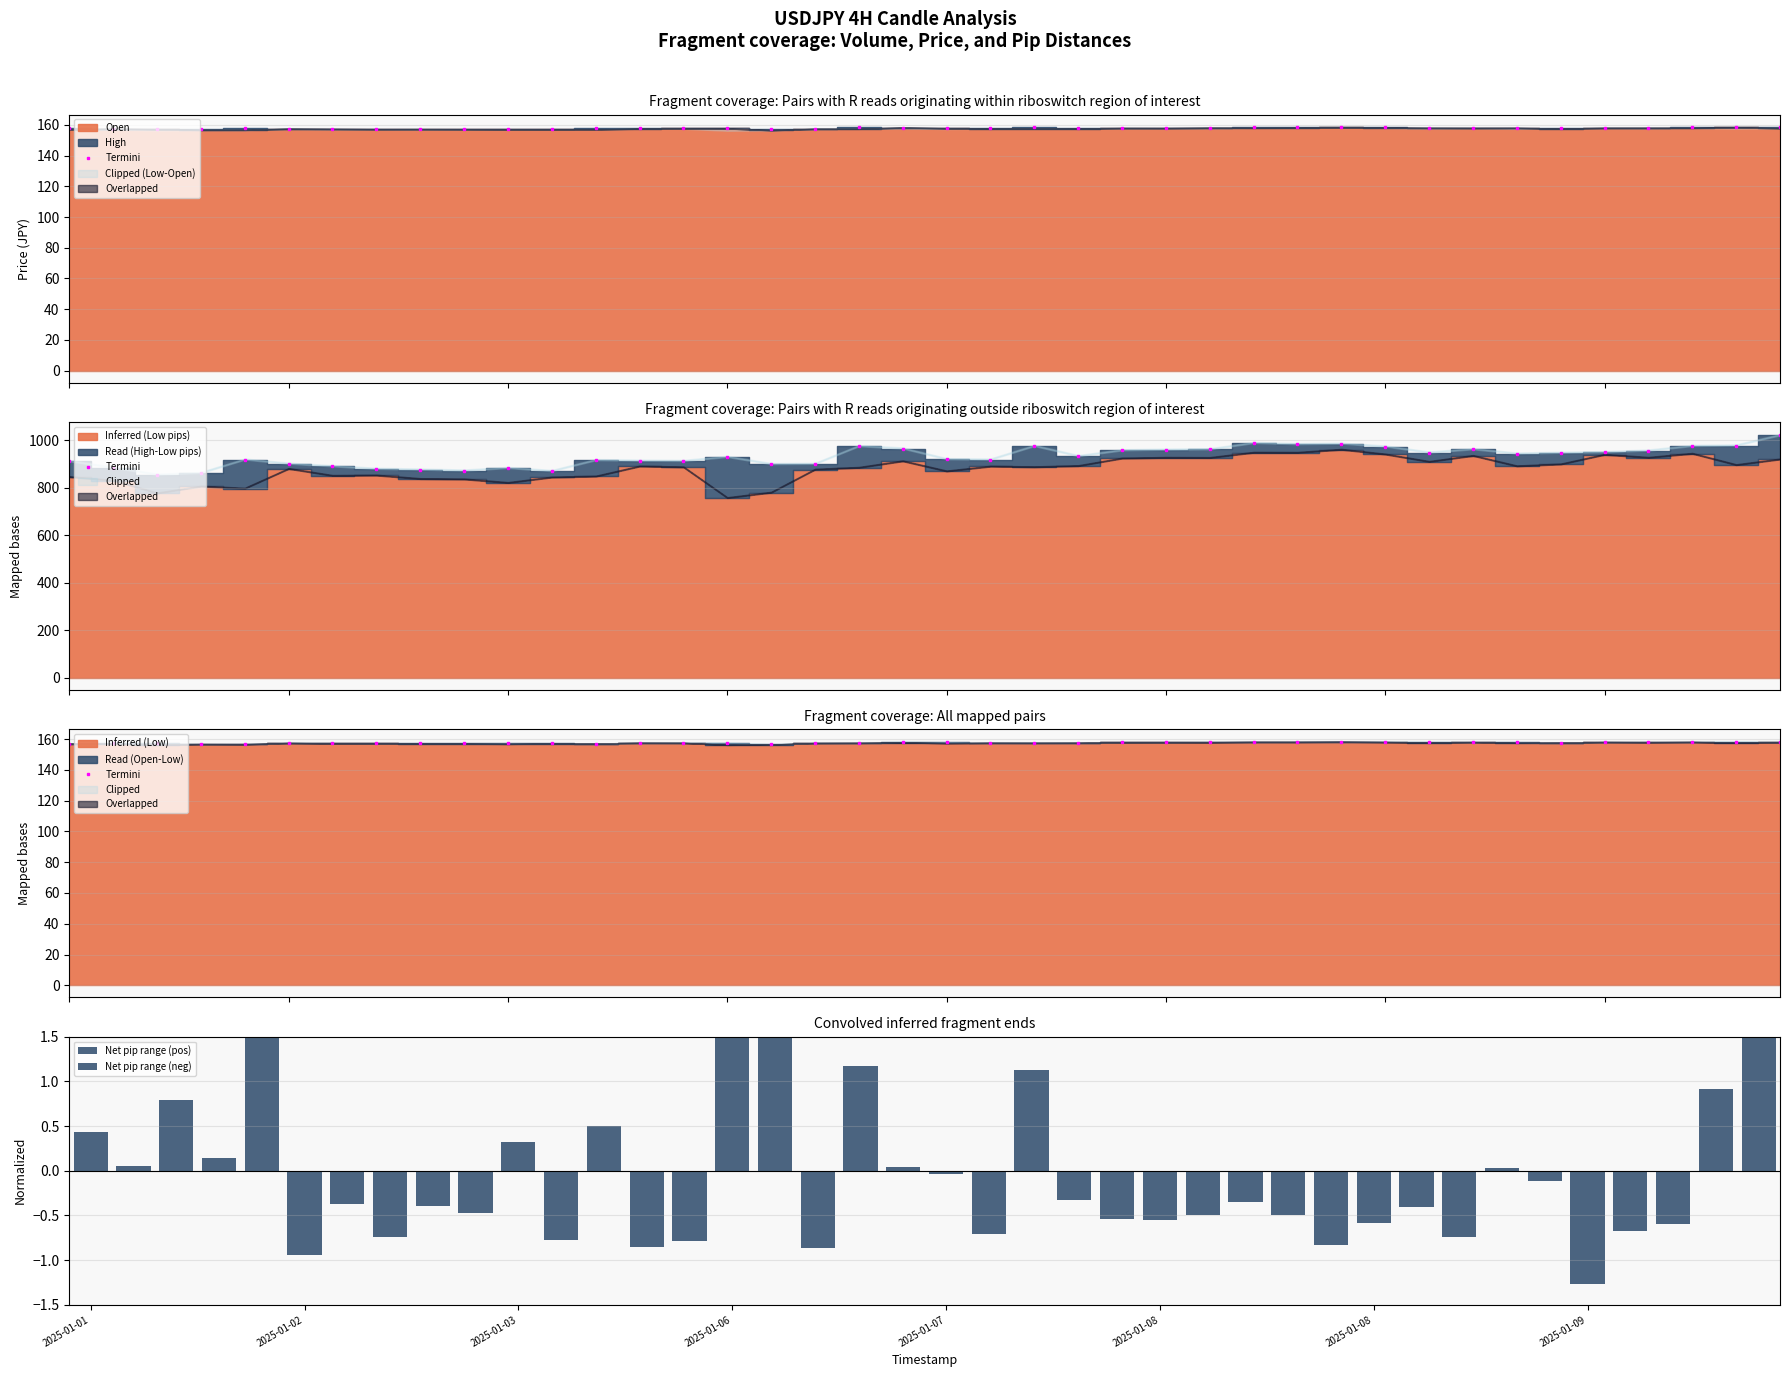

Reading left to right, list all the values displayed in this chart.

high: 2025-01-01 22:00=157.8	2025-01-02 02:00=157.5	2025-01-02 06:00=157.2	2025-01-02 10:00=157.3	2025-01-02 14:00=157.8	2025-01-02 18:00=157.7	2025-01-02 22:00=157.6	2025-01-03 02:00=157.5	2025-01-03 06:00=157.4	2025-01-03 10:00=157.4	2025-01-03 14:00=157.5	2025-01-03 18:00=157.4	2025-01-05 22:00=157.8	2025-01-06 02:00=157.8	2025-01-06 06:00=157.8	2025-01-06 10:00=158.0	2025-01-06 14:00=157.7	2025-01-06 18:00=157.7	2025-01-06 22:00=158.4	2025-01-07 02:00=158.3	2025-01-07 06:00=157.9	2025-01-07 10:00=157.8	2025-01-07 14:00=158.4	2025-01-07 18:00=158.0	2025-01-07 22:00=158.2	2025-01-08 02:00=158.3	2025-01-08 06:00=158.3	2025-01-08 10:00=158.5	2025-01-08 14:00=158.5	2025-01-08 18:00=158.5	2025-01-08 22:00=158.4	2025-01-09 02:00=158.1	2025-01-09 06:00=158.3	2025-01-09 10:00=158.1	2025-01-09 14:00=158.1	2025-01-09 18:00=158.2	2025-01-09 22:00=158.2	2025-01-10 02:00=158.4	2025-01-10 06:00=158.4	2025-01-10 10:00=158.9
high_pips_from_entry: 2025-01-01 22:00=912.1	2025-01-02 02:00=884.9	2025-01-02 06:00=855.4	2025-01-02 10:00=862.6	2025-01-02 14:00=919.1	2025-01-02 18:00=901.6	2025-01-02 22:00=890.9	2025-01-03 02:00=879.9	2025-01-03 06:00=876.9	2025-01-03 10:00=872.7	2025-01-03 14:00=883.6	2025-01-03 18:00=870.7	2025-01-05 22:00=916.7	2025-01-06 02:00=914.6	2025-01-06 06:00=913.2	2025-01-06 10:00=930.3	2025-01-06 14:00=899.9	2025-01-06 18:00=901.0	2025-01-06 22:00=975.6	2025-01-07 02:00=965.7	2025-01-07 06:00=920.6	2025-01-07 10:00=919.0	2025-01-07 14:00=976.4	2025-01-07 18:00=933.5	2025-01-07 22:00=958.2	2025-01-08 02:00=960.9	2025-01-08 06:00=962.3	2025-01-08 10:00=989.0	2025-01-08 14:00=984.0	2025-01-08 18:00=986.0	2025-01-08 22:00=974.0	2025-01-09 02:00=948.6	2025-01-09 06:00=962.7	2025-01-09 10:00=944.2	2025-01-09 14:00=947.7	2025-01-09 18:00=950.4	2025-01-09 22:00=957.0	2025-01-10 02:00=976.5	2025-01-10 06:00=978.5	2025-01-10 10:00=1021.8
open: 2025-01-01 22:00=157.1	2025-01-02 02:00=157.5	2025-01-02 06:00=157.2	2025-01-02 10:00=156.8	2025-01-02 14:00=156.8	2025-01-02 18:00=157.6	2025-01-02 22:00=157.4	2025-01-03 02:00=157.3	2025-01-03 06:00=157.3	2025-01-03 10:00=157.3	2025-01-03 14:00=157.2	2025-01-03 18:00=157.2	2025-01-05 22:00=157.1	2025-01-06 02:00=157.6	2025-01-06 06:00=157.8	2025-01-06 10:00=157.7	2025-01-06 14:00=156.6	2025-01-06 18:00=157.5	2025-01-06 22:00=157.5	2025-01-07 02:00=158.3	2025-01-07 06:00=157.9	2025-01-07 10:00=157.6	2025-01-07 14:00=157.7	2025-01-07 18:00=157.7	2025-01-07 22:00=158.0	2025-01-08 02:00=158.0	2025-01-08 06:00=158.2	2025-01-08 10:00=158.2	2025-01-08 14:00=158.2	2025-01-08 18:00=158.4	2025-01-08 22:00=158.3	2025-01-09 02:00=158.1	2025-01-09 06:00=158.1	2025-01-09 10:00=158.1	2025-01-09 14:00=157.7	2025-01-09 18:00=158.1	2025-01-09 22:00=158.1	2025-01-10 02:00=158.1	2025-01-10 06:00=158.4	2025-01-10 10:00=157.9